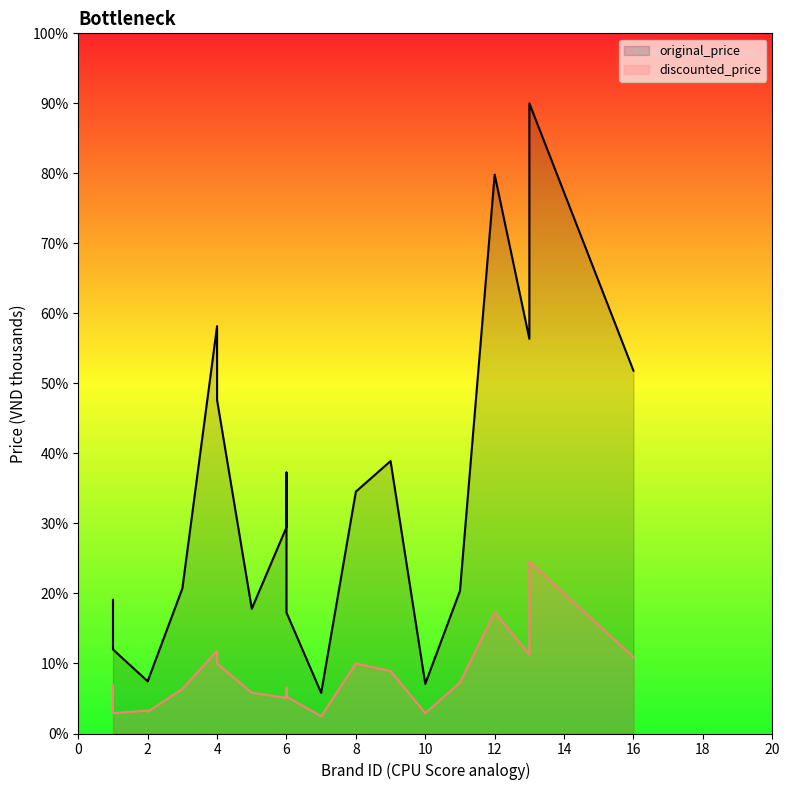

True or false: discounted_price has more than 1 points higher than both neighbors.

True